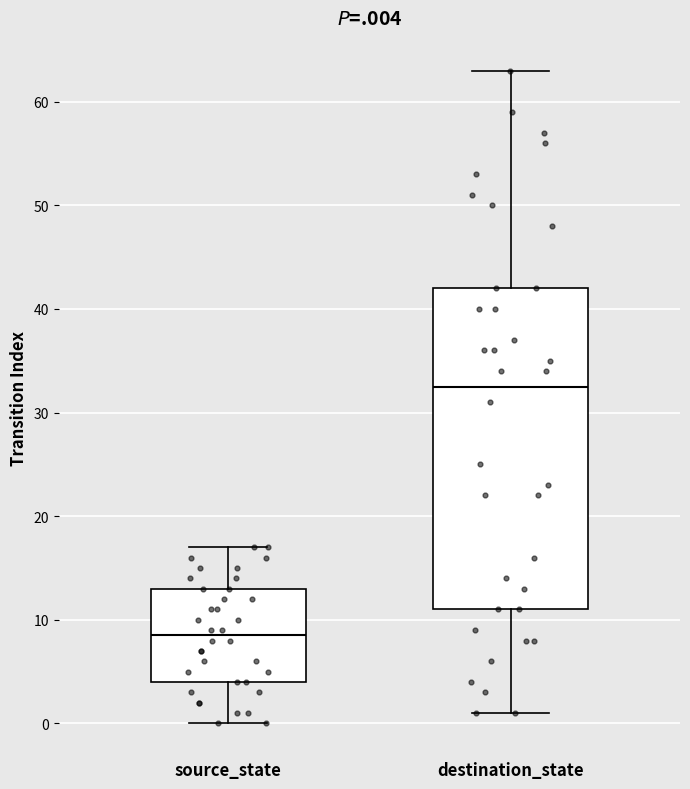

Reading left to right, transcribe this box plot: for each box, give where its median line is, the range the box spans, and where its two whiskers end, as read against the y-axis. The values are not printed on the chart, so give them approximately, as read against the axis.

source_state: median 9, box 4 to 13, whiskers 0 to 17
destination_state: median 33, box 11 to 42, whiskers 1 to 63